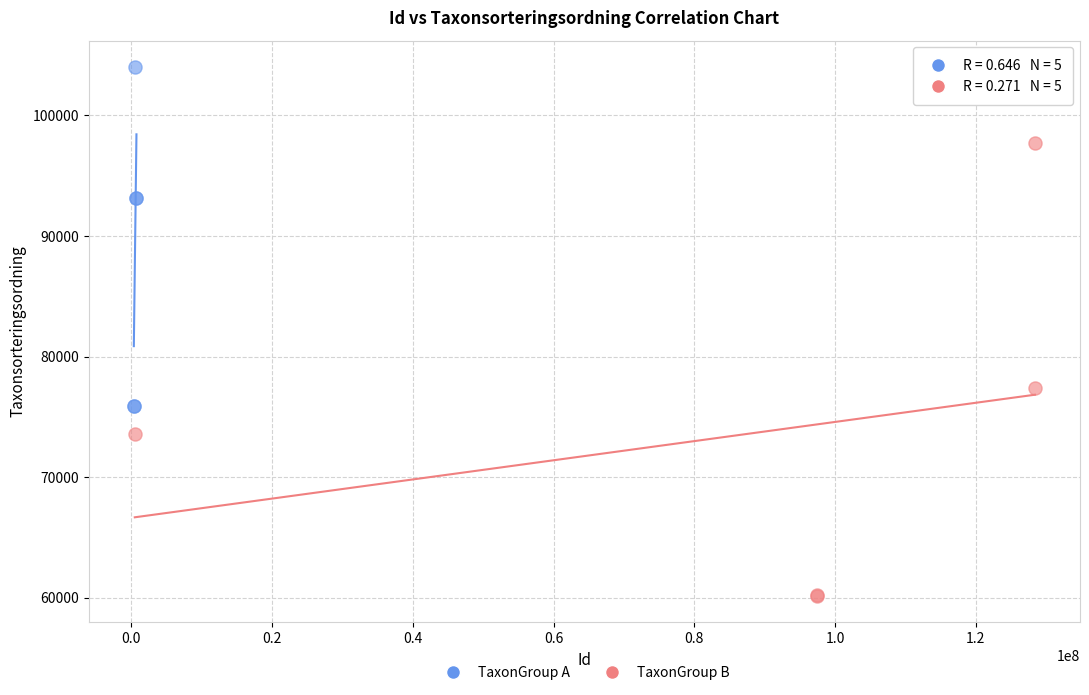

What are all the series names shown in the legend?

TaxonGroup A, TaxonGroup B